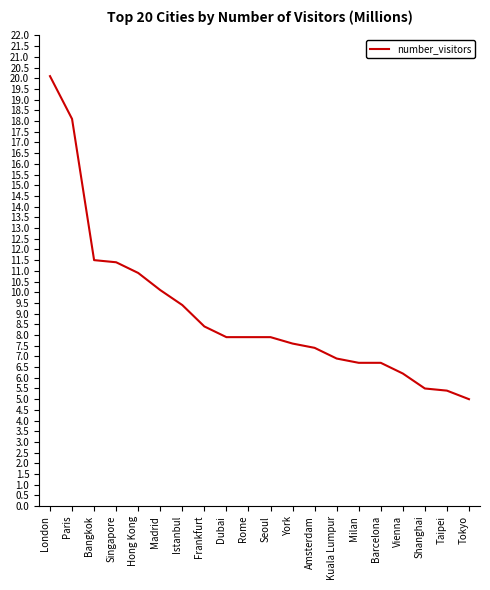

Reading left to right, transcribe all the data shown in this chart.

London=20.1	Paris=18.1	Bangkok=11.5	Singapore=11.4	Hong Kong=10.9	Madrid=10.1	Istanbul=9.4	Frankfurt=8.4	Dubai=7.9	Rome=7.9	Seoul=7.9	York=7.6	Amsterdam=7.4	Kuala Lumpur=6.9	Milan=6.7	Barcelona=6.7	Vienna=6.2	Shanghai=5.5	Taipei=5.4	Tokyo=5.0